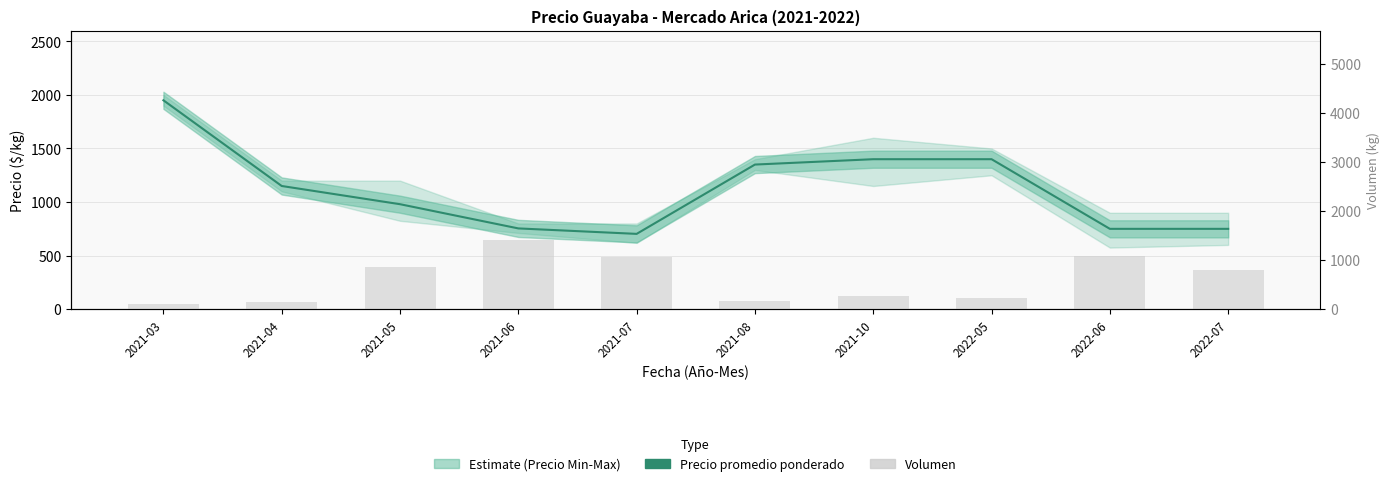

What is the value of the Volumen bar at the 9th from the left?

1080